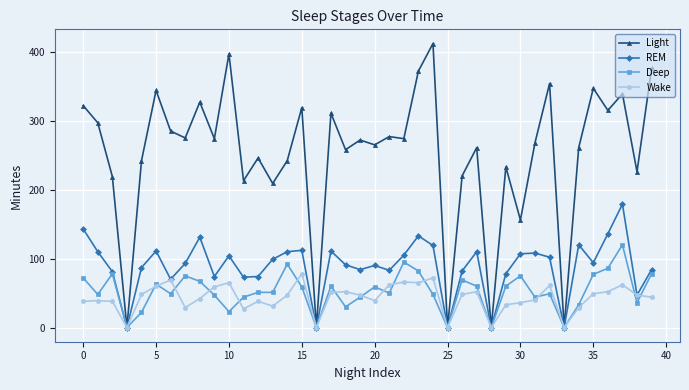

Which series has the largest range (max minus min)?

Light